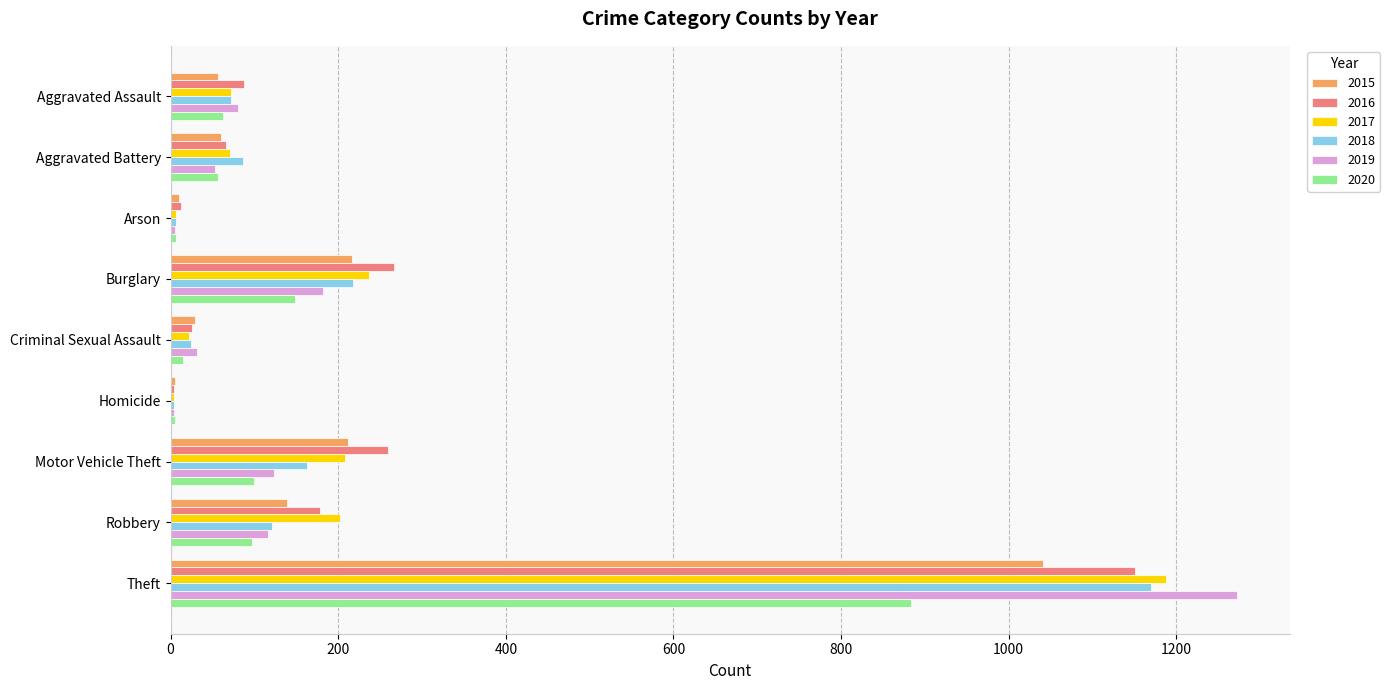

At which category is the sum across all series the highest?

Theft